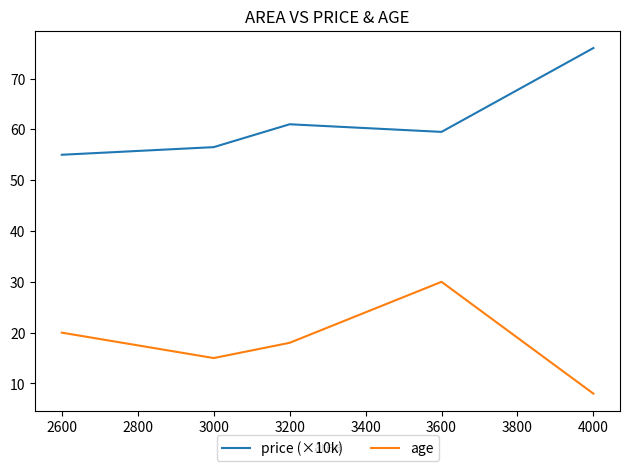

True or false: age and price (×10k) cross at least once.

False